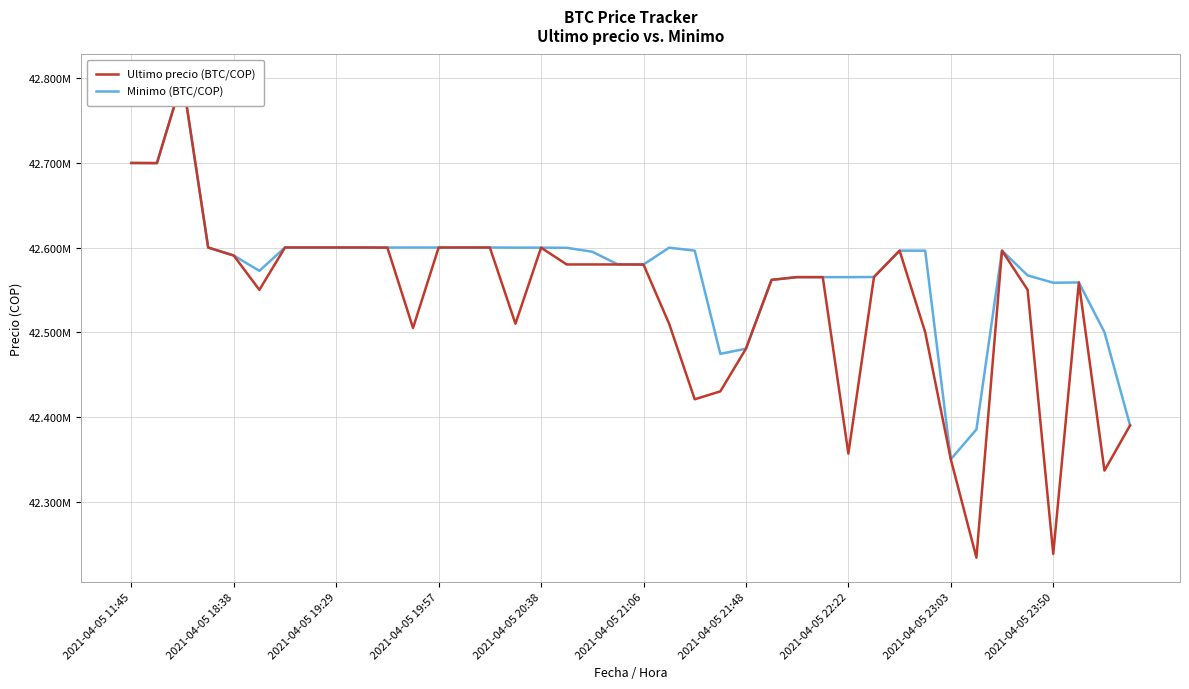

The Ultimo precio (BTC/COP) series shows 14944927 at 26. True or false?

False